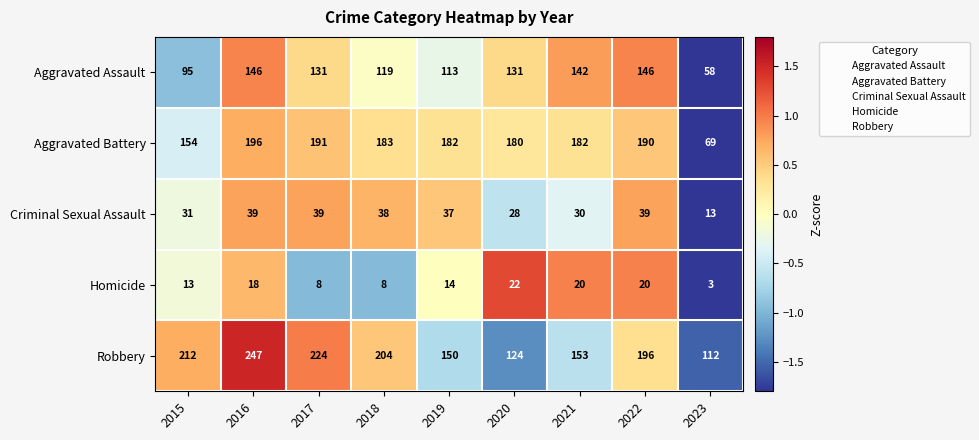

What is the maximum value shown in the chart?

247